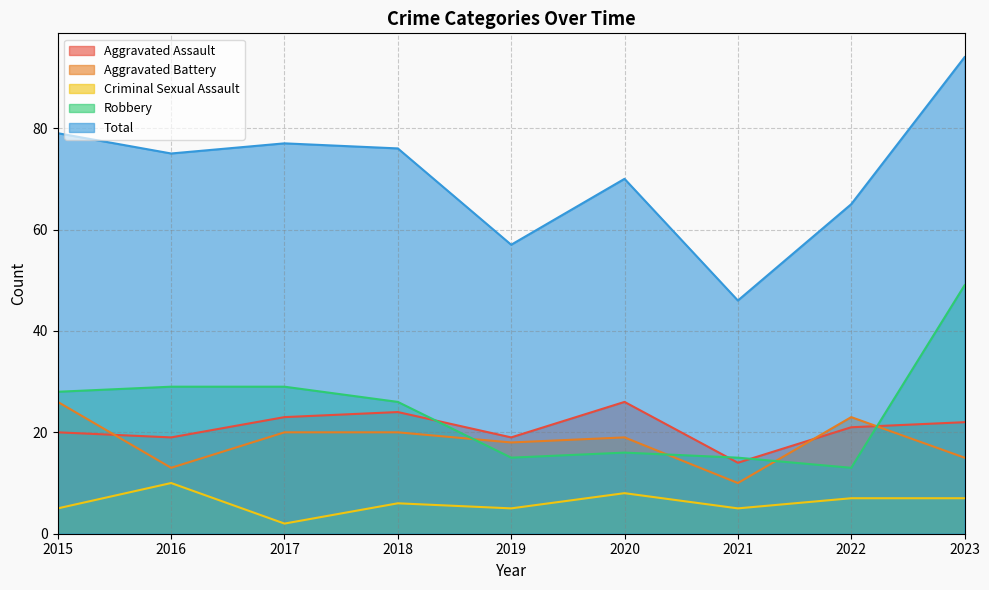

Which series ends up on top after the final intersection of Aggravated Battery and Aggravated Assault?

Aggravated Assault